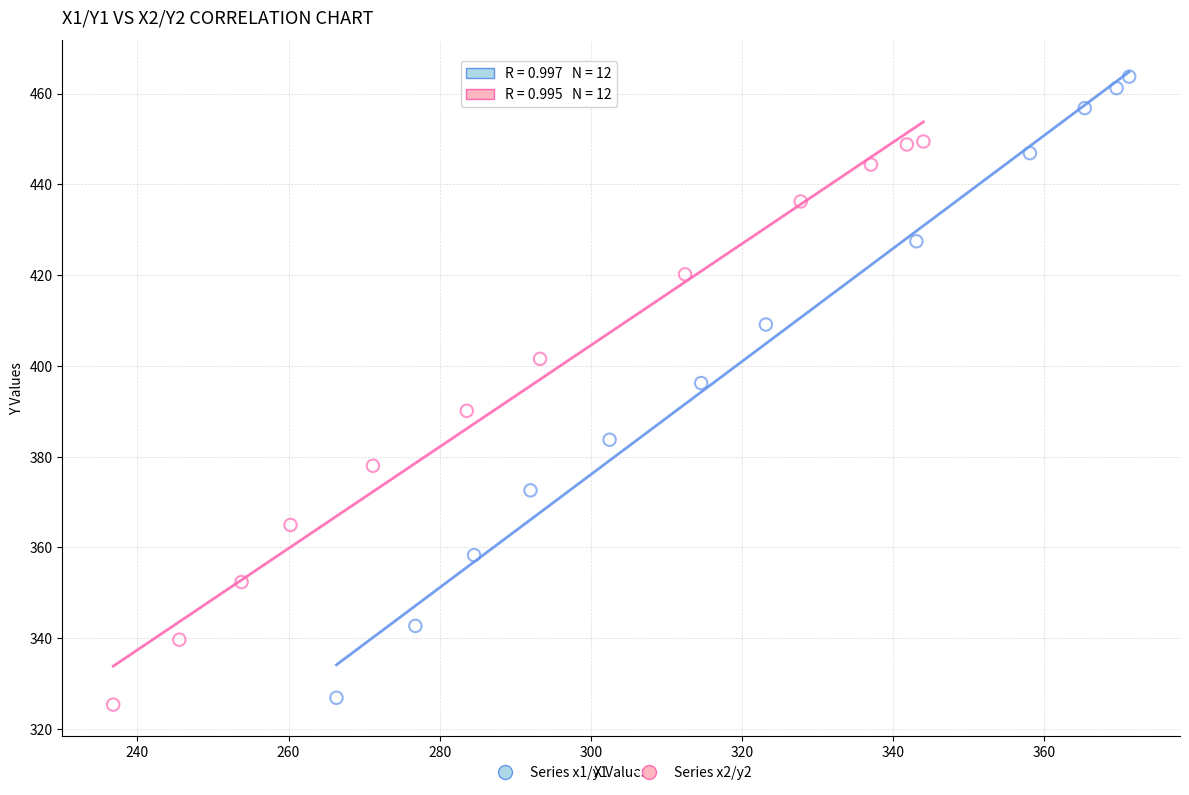

What are all the series names shown in the legend?

Series x1/y1, Series x2/y2